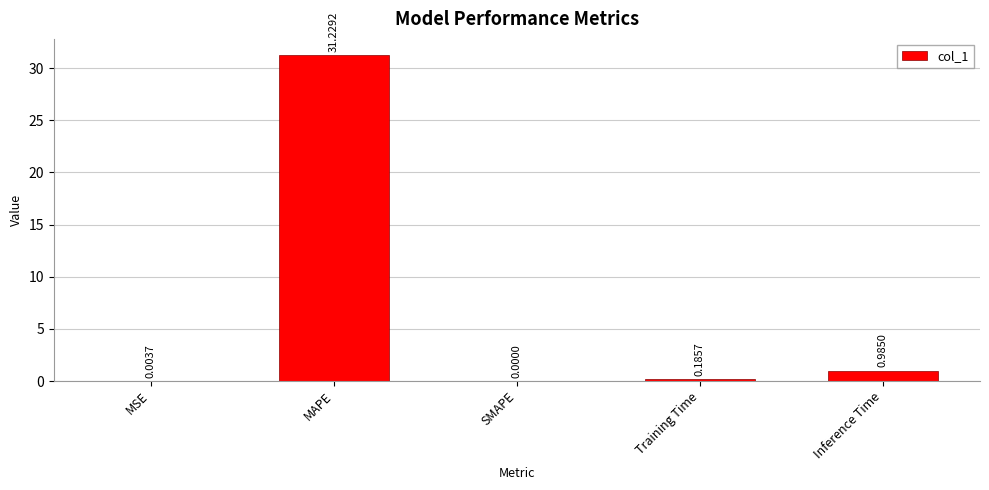

Count the number of values greater than 0.

4